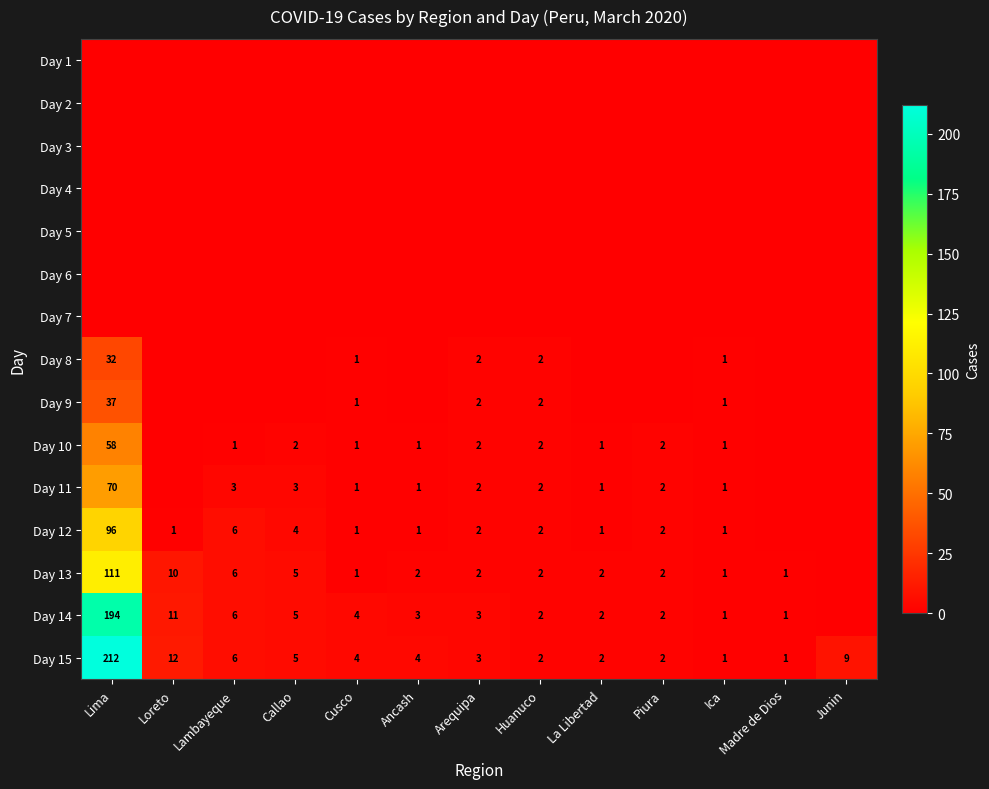

At which label is Day 15 closest to 106?

Loreto